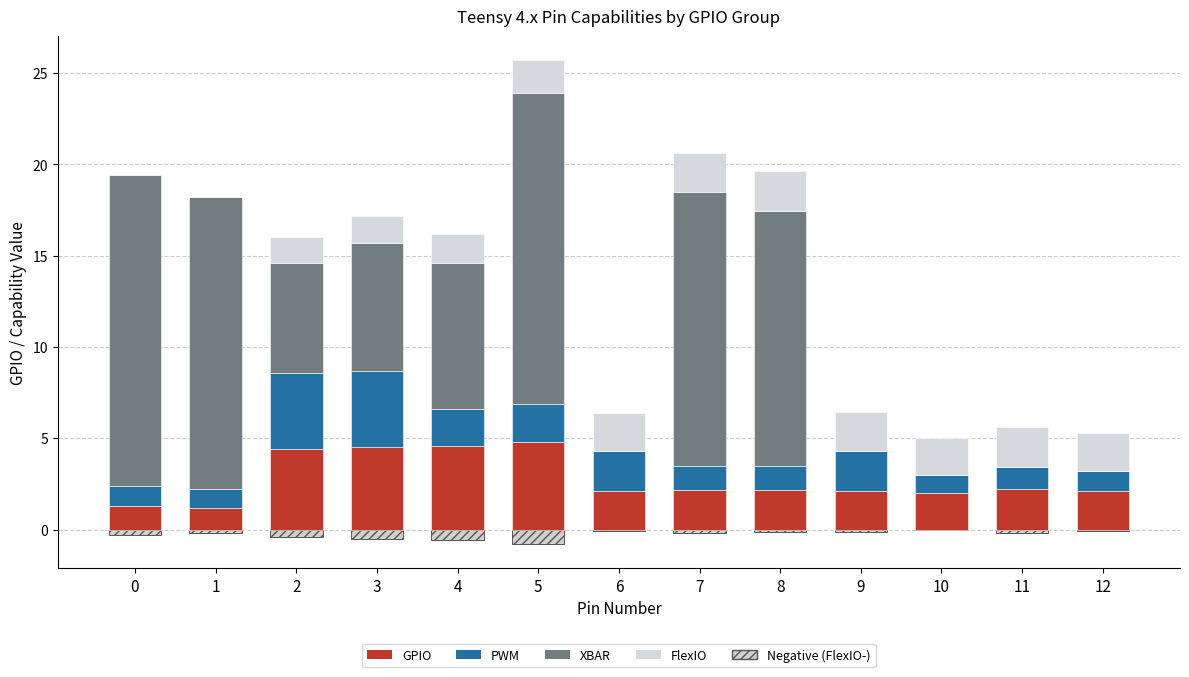

The value of FlexIO at 9 is 1.2. True or false?

False